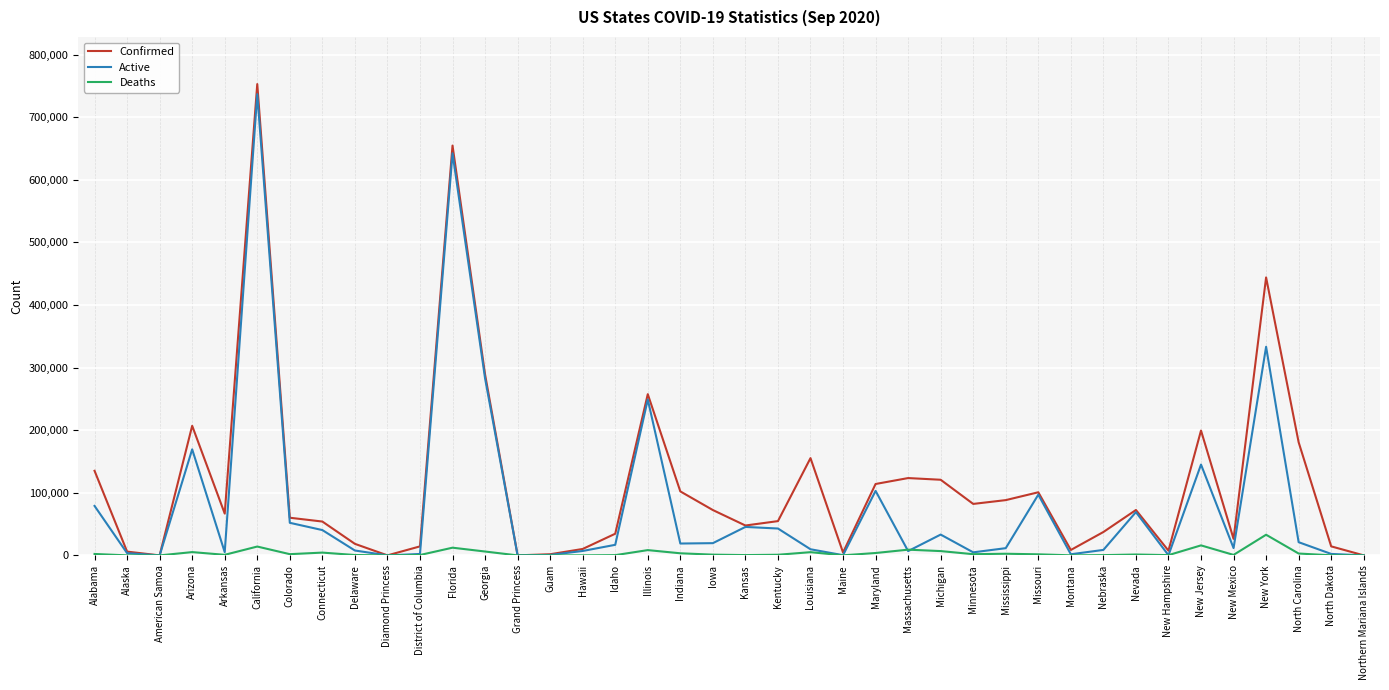

Between District of Columbia and Nevada, which series saw the biggest shift?

Active